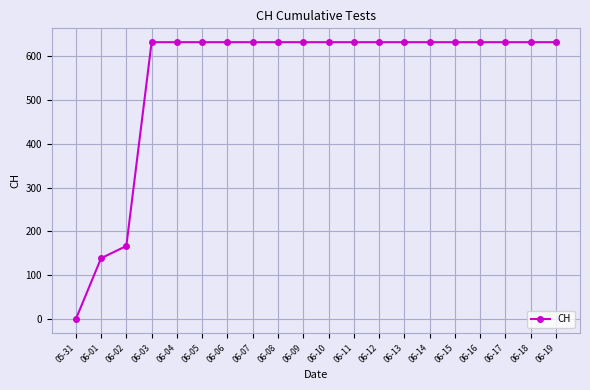

True or false: the data shows 631 at 06-17.

True